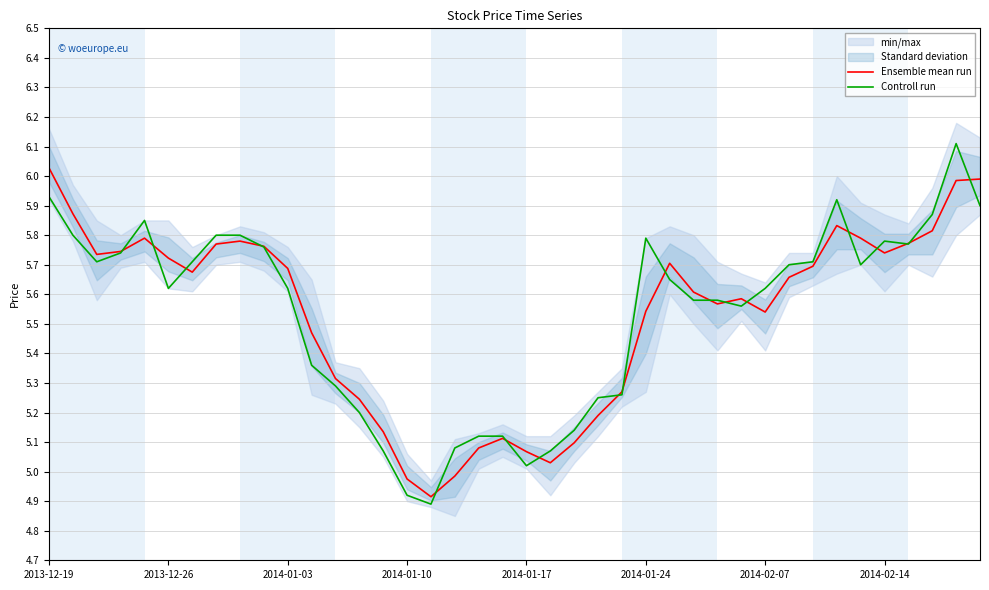

How many interior local peaks does the Controll run series have?

5